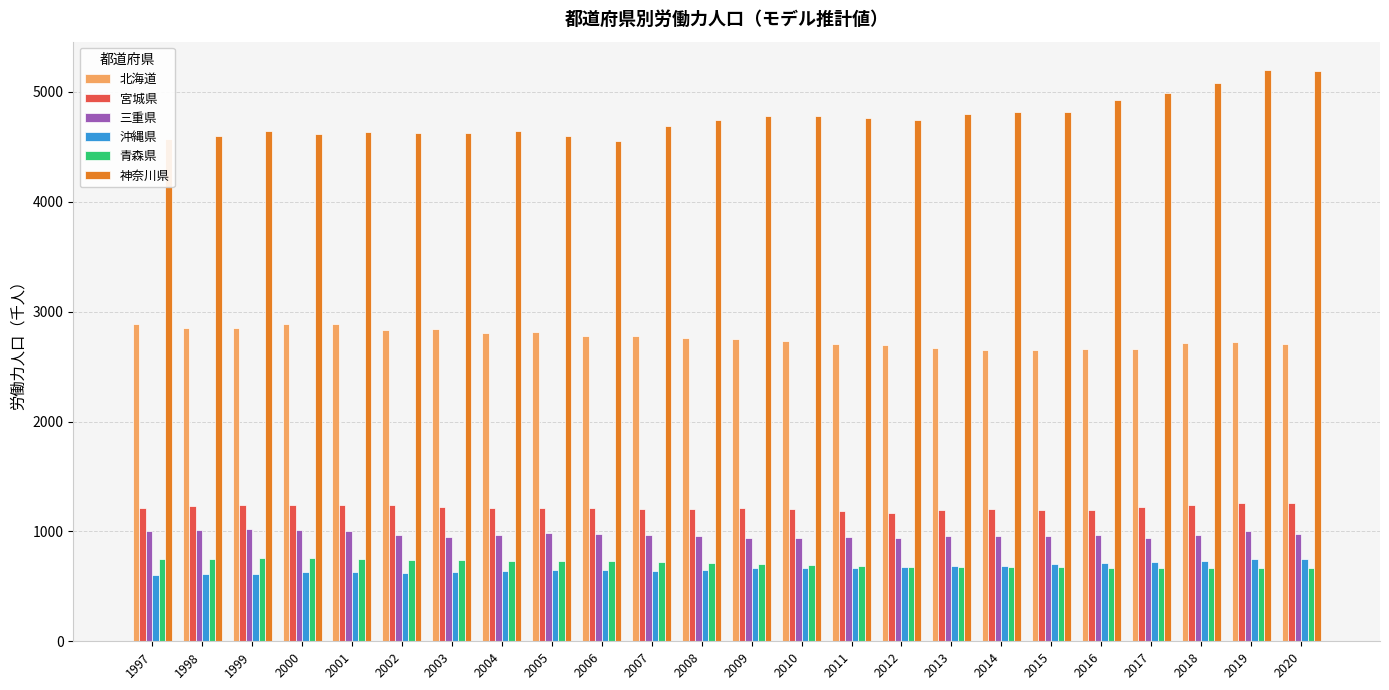

What is the difference between the 神奈川県 values at 2018 and 2007?

390